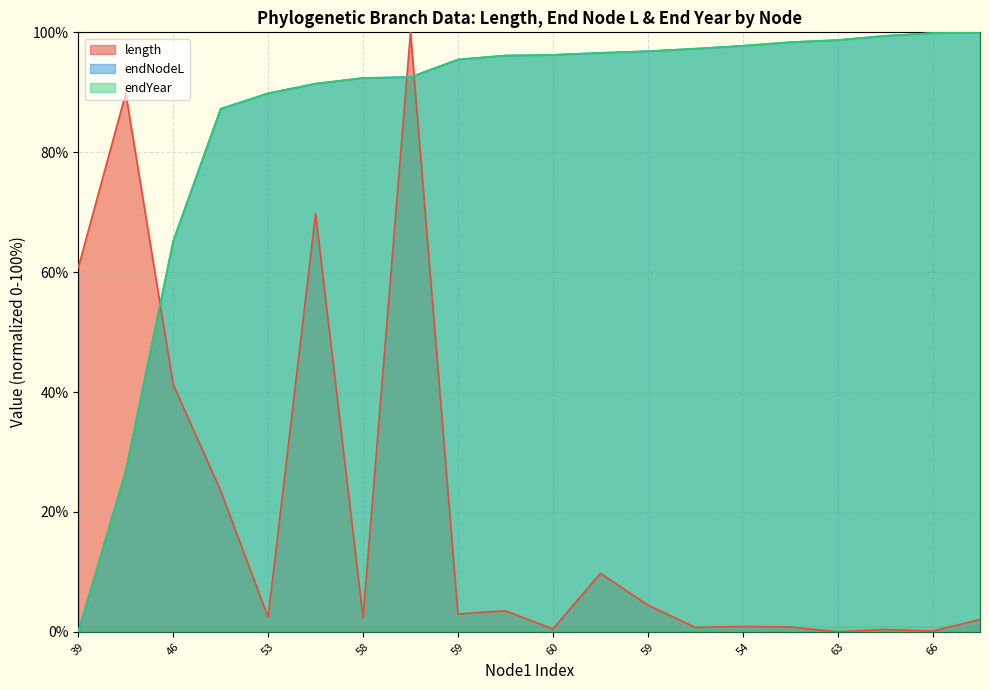

Between 55 and 64, which is larger?

55